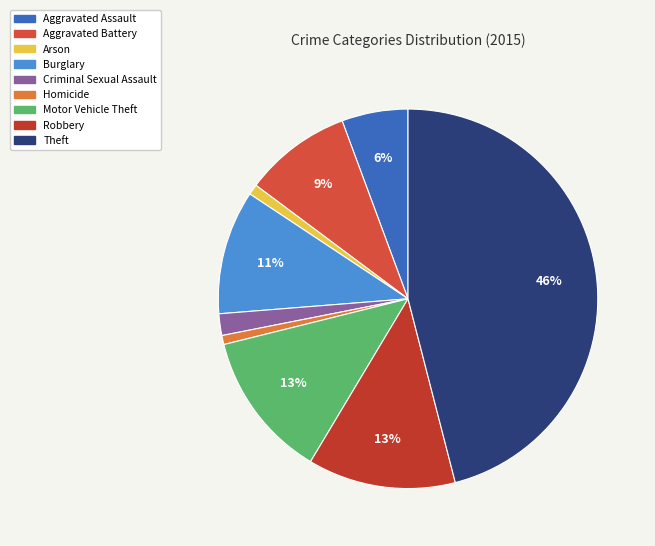

Count the number of slices in the pie.

9